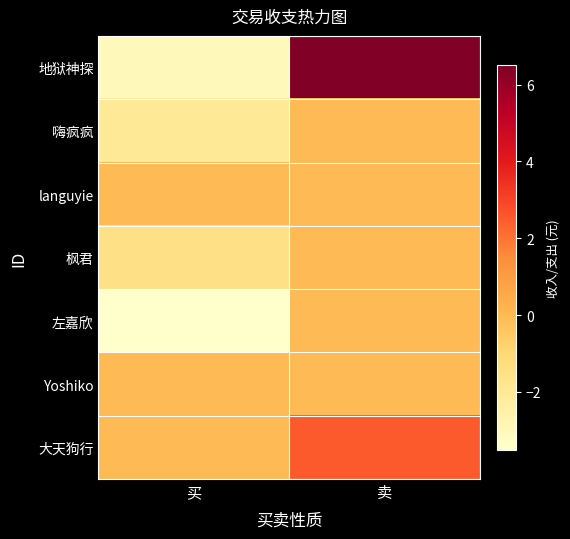

List the series in order of their peak value, lowest first.

嗨疯疯, languyie, 枫君, 左嘉欣, Yoshiko, 大天狗行, 地狱神探